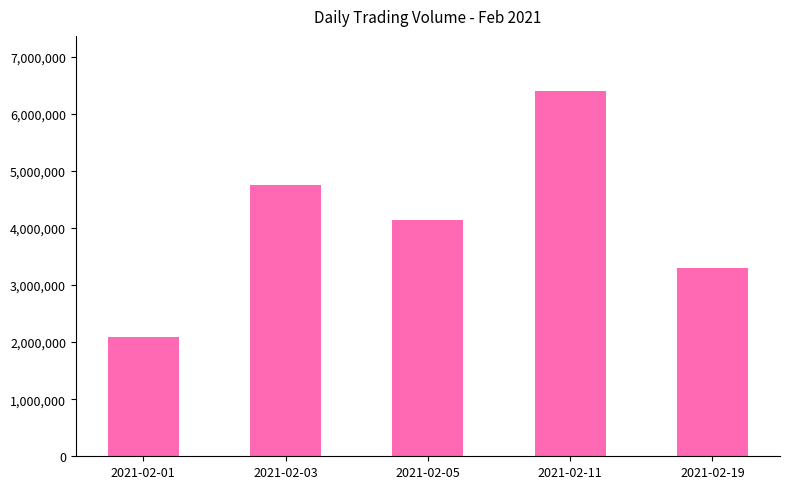

What is the approximate value at 2021-02-05, to the nearest 100?

4131400